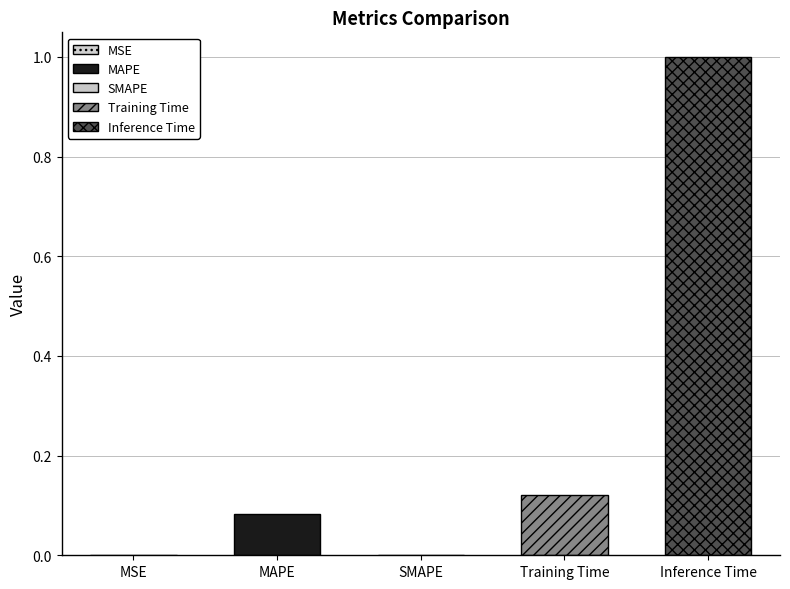

Reading left to right, what are all the values shown in this chart?

0.0	0.1	0.0	0.1	1.0